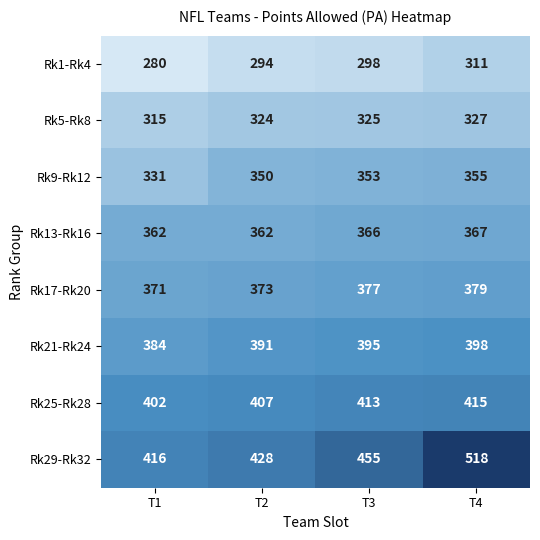

What is the smallest value displayed?

280